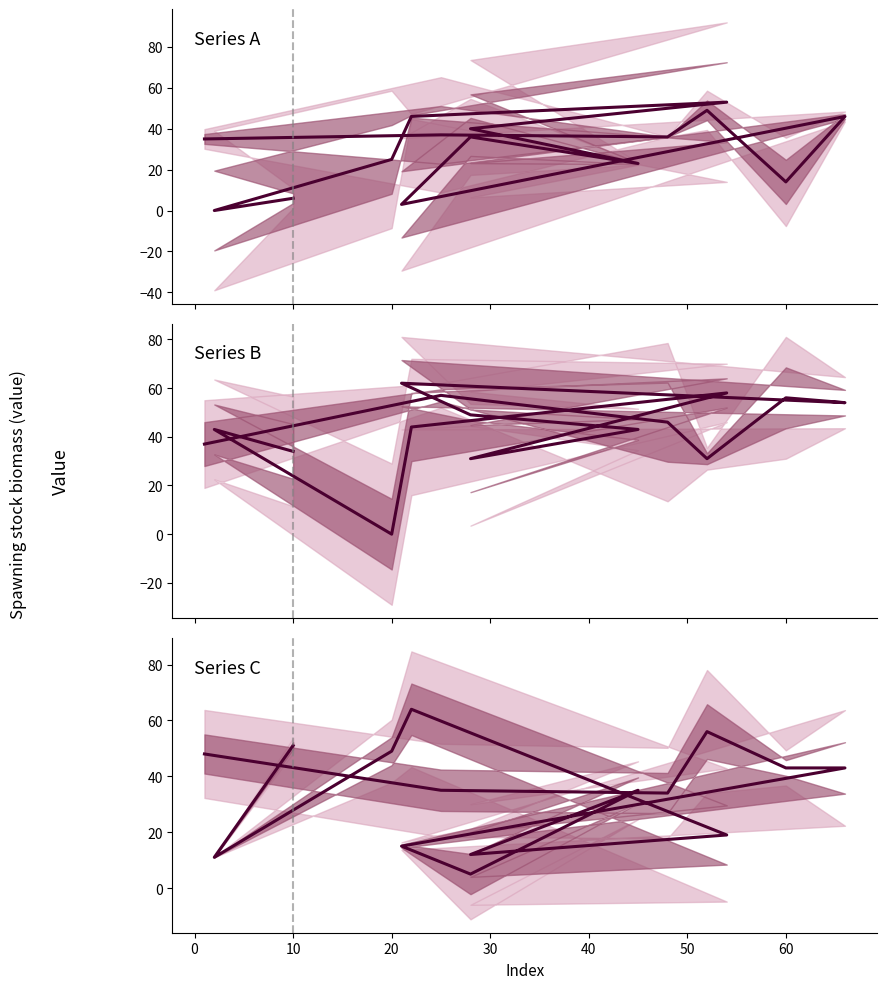

Reading right to left, what are all the values shown in this chart?

col1: 6	0	25	46	53	40	23	36	3	46	14	49	36	37	35
col3: 34	43	0	44	58	31	43	49	62	54	56	31	46	57	37
col5: 51	11	49	64	19	12	35	5	15	43	43	56	34	35	48